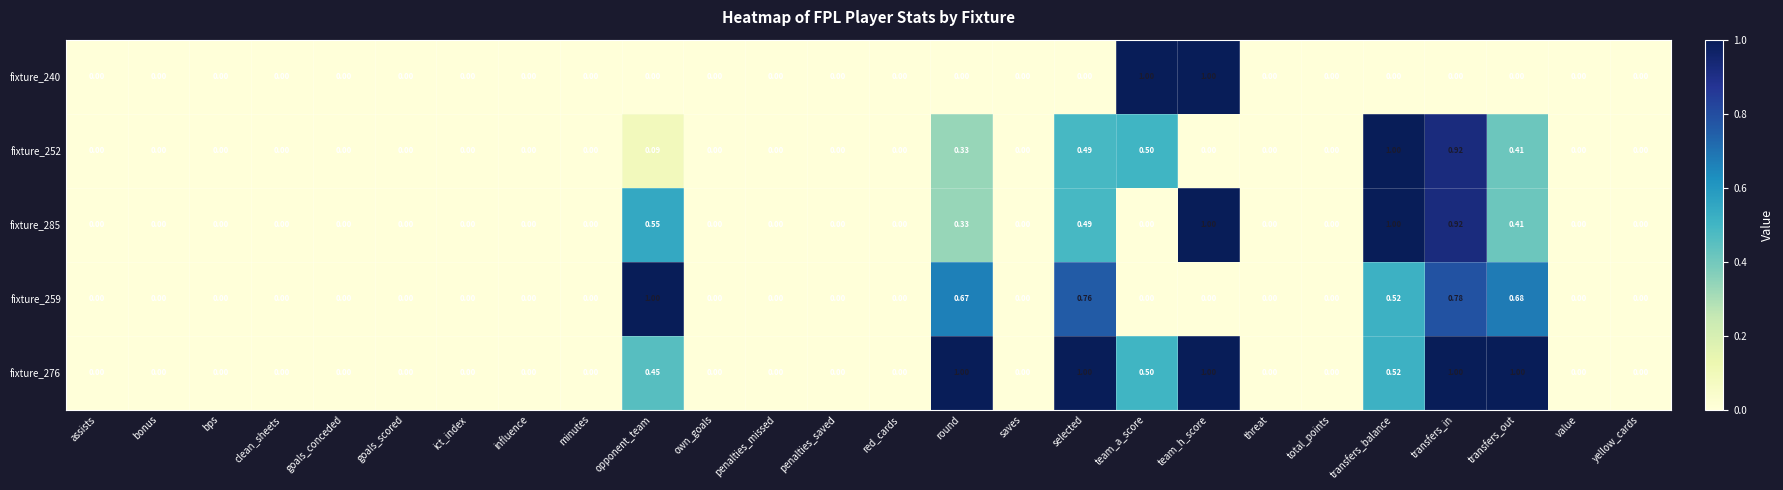

At which category is the sum across all series the highest?

transfers_in